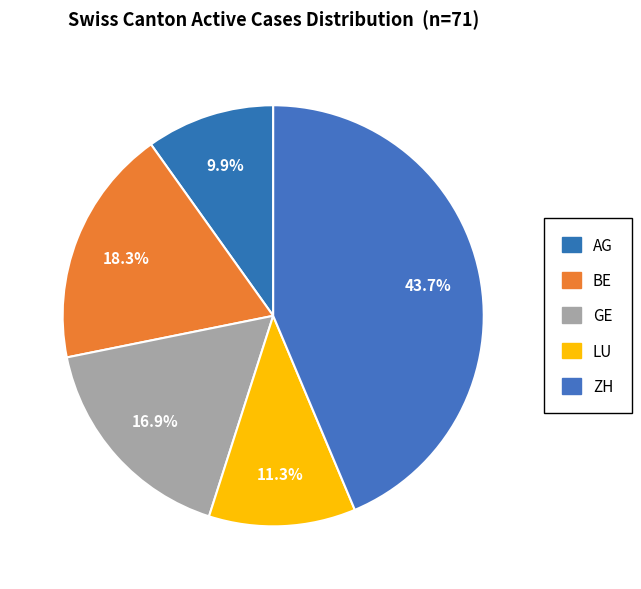

What percentage is the GE slice, to the nearest percent?

17%